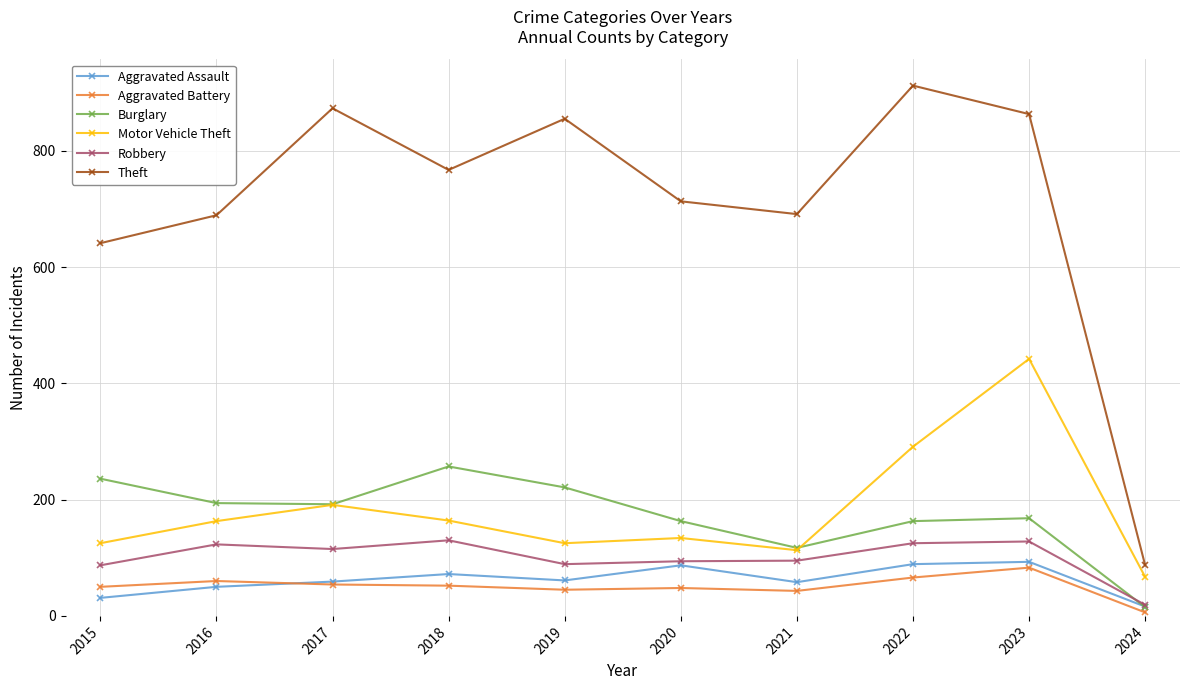

Does the chart have visible grid lines?

Yes